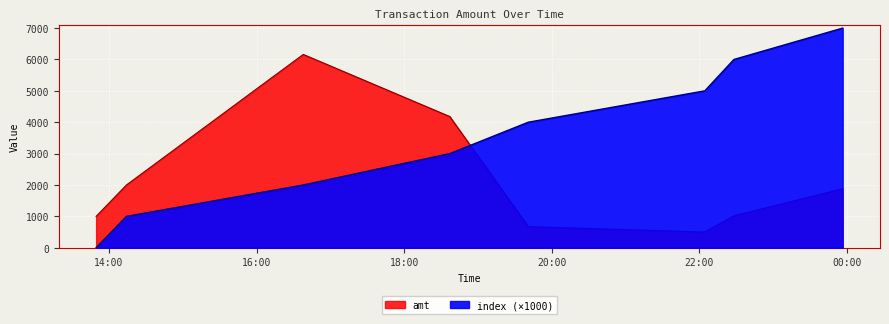

True or false: index has a value of 3000 at 2023-09-05 18:36:59.

True